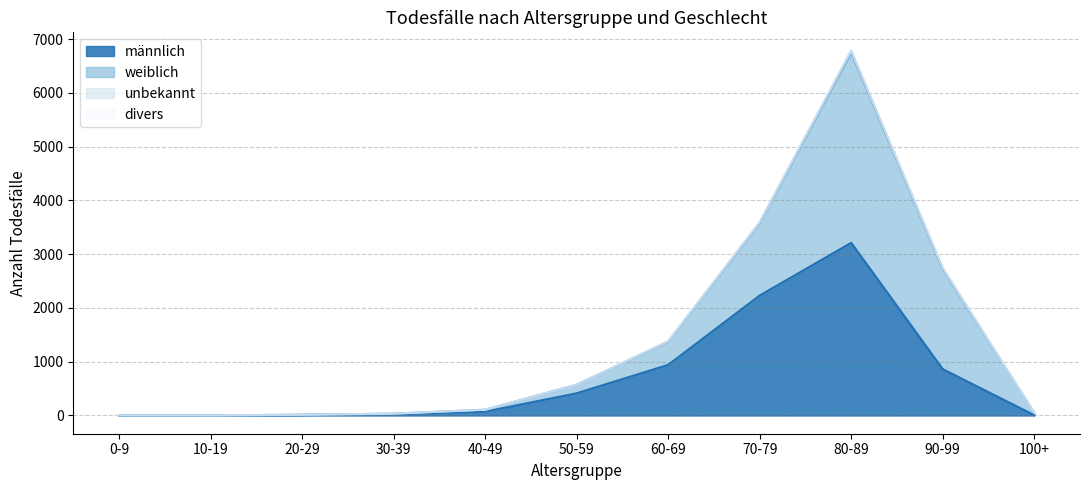

In weiblich, how many points are higher than both neighbors (excluding endpoints)?

1